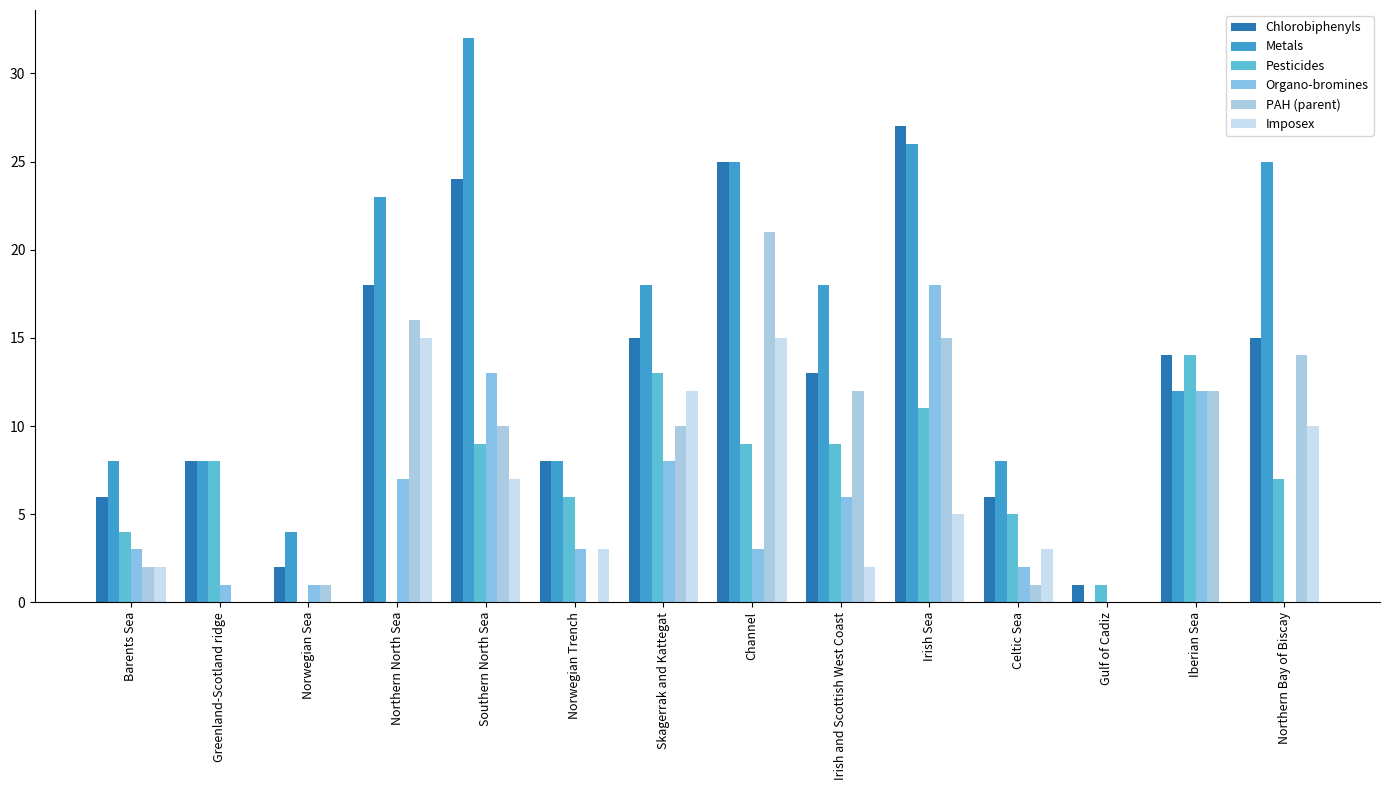

How many categories are shown in the chart?

14